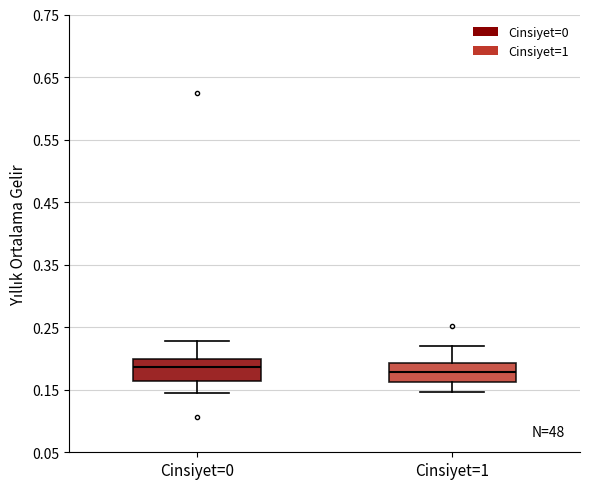

Reading left to right, read every box against the y-axis: the position of its median line, the range the box covers, and the ends of its whiskers. The values are not printed on the chart, so give them approximately, as read against the axis.

Cinsiyet=0: median 0.19, box 0.16 to 0.20, whiskers 0.15 to 0.23
Cinsiyet=1: median 0.18, box 0.16 to 0.19, whiskers 0.15 to 0.22